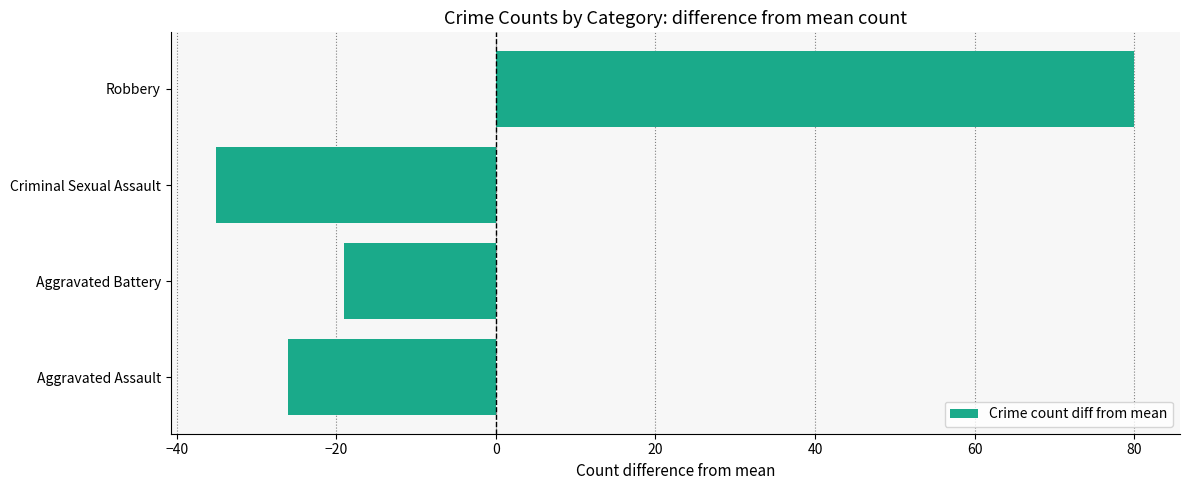

Count the number of values greater than -19.

1